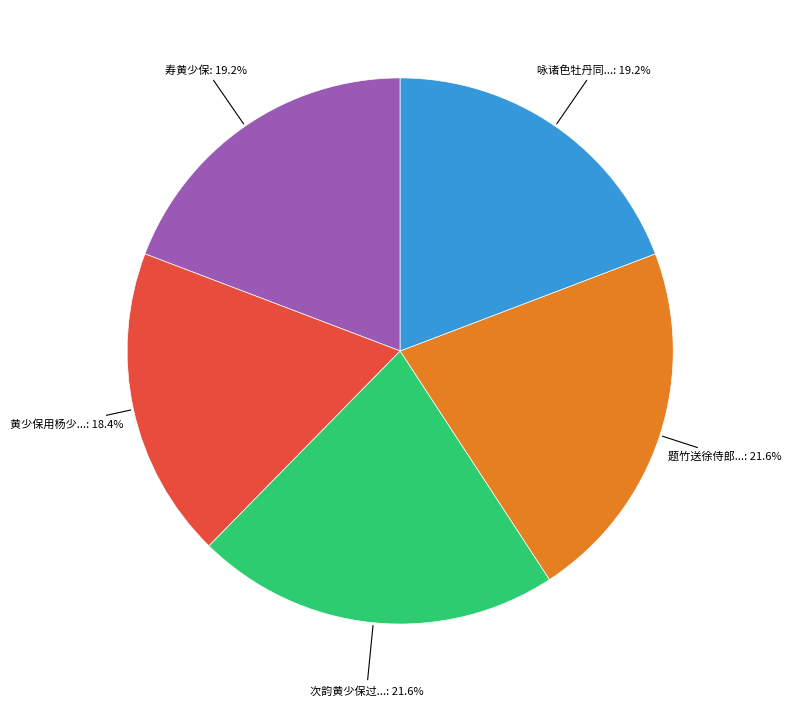

Count the number of slices in the pie.

5